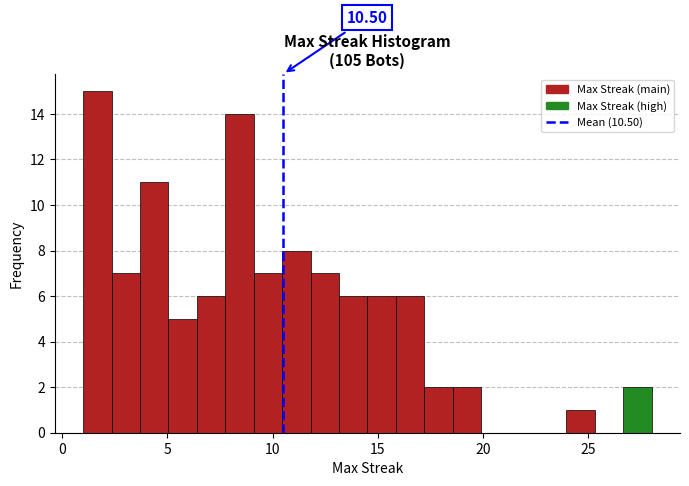

Read against the x-axis, roughly where is the centre of the tallest bar?

1.5